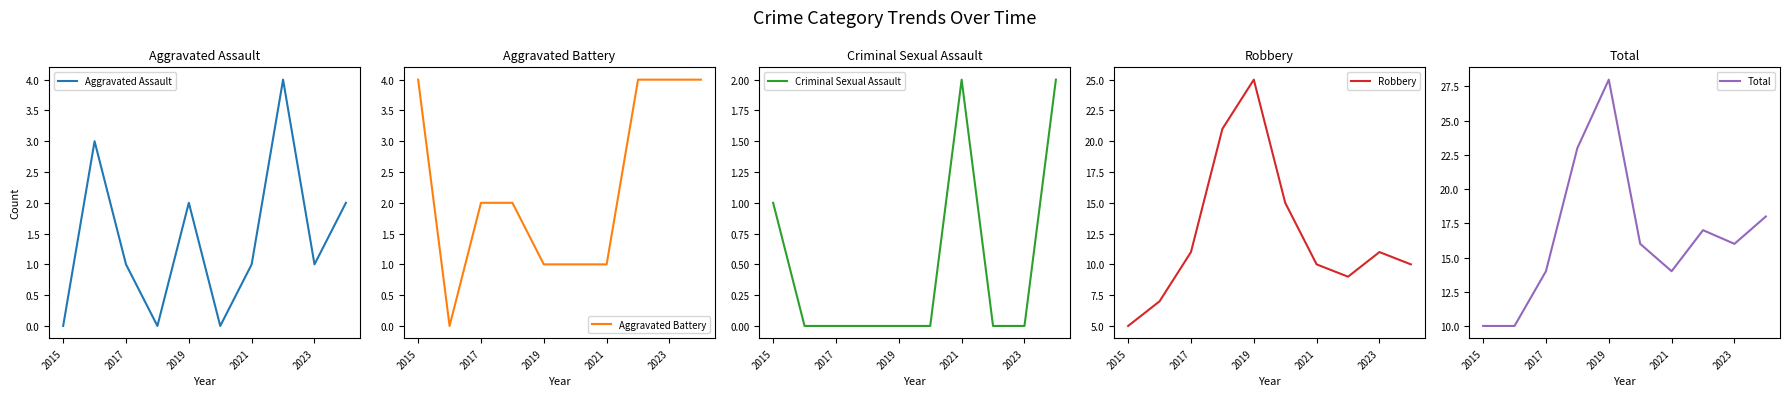

What is the lowest value of the Robbery series?

5